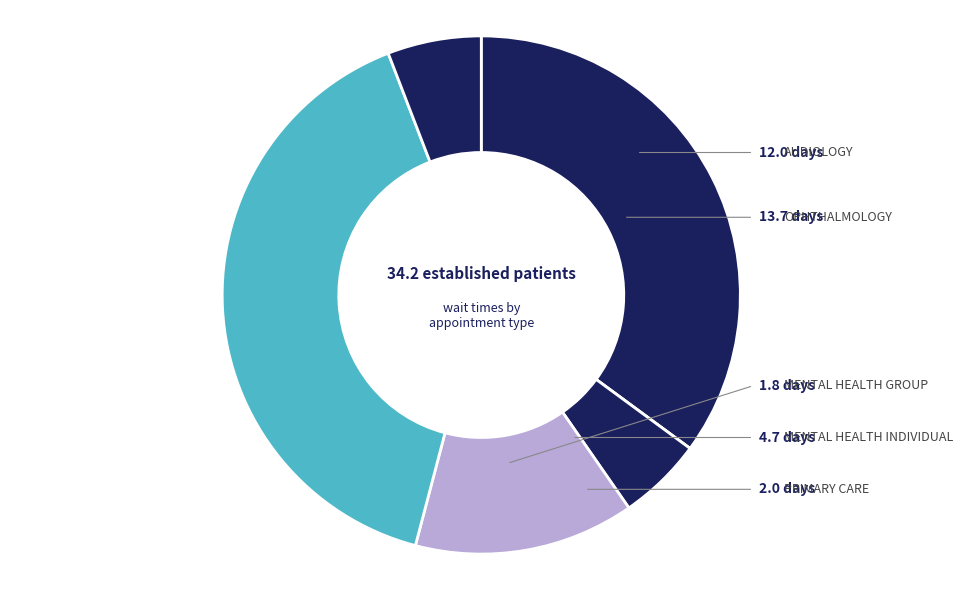

How many slices are in this pie chart?

6